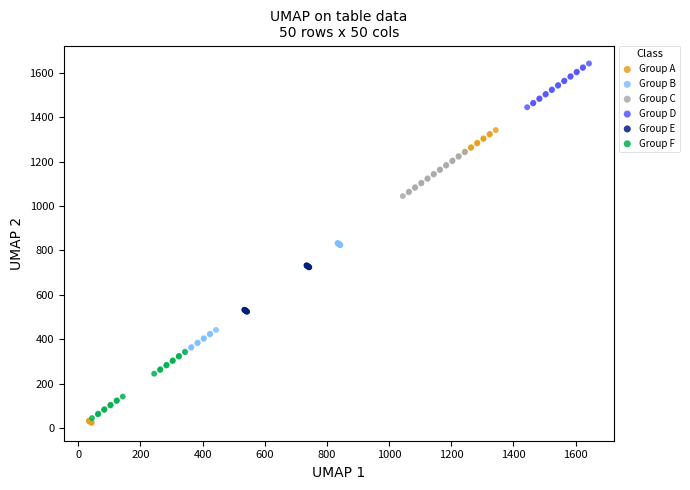

Which series reaches the maximum Y coordinate?

Group D